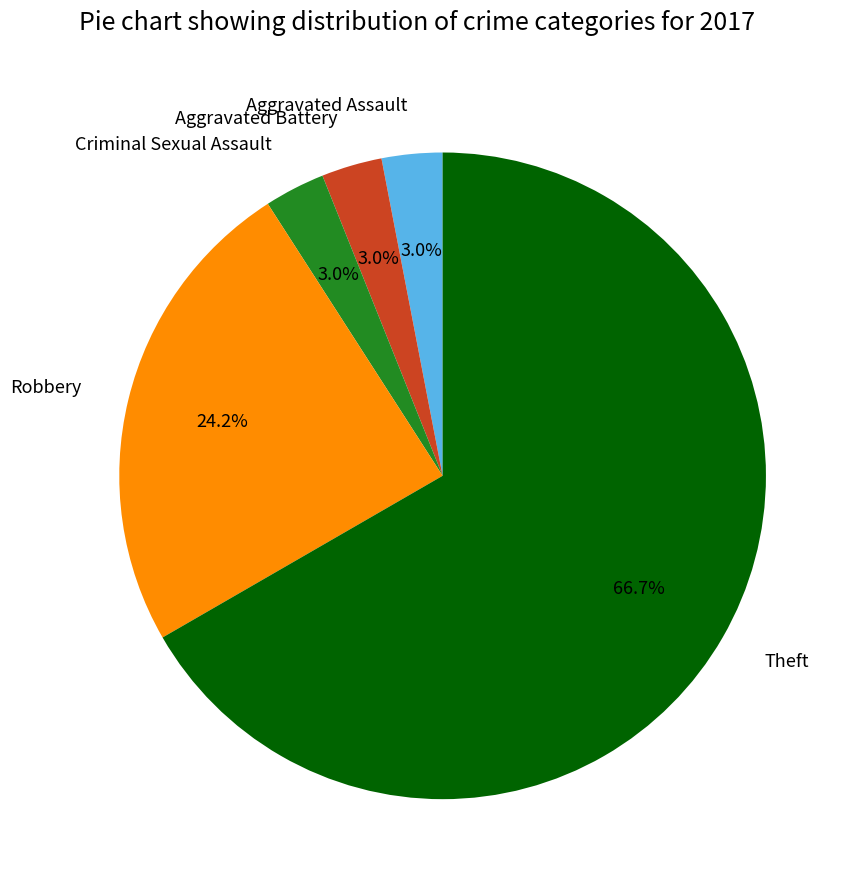

To the nearest percent, what portion does Criminal Sexual Assault represent?

3%